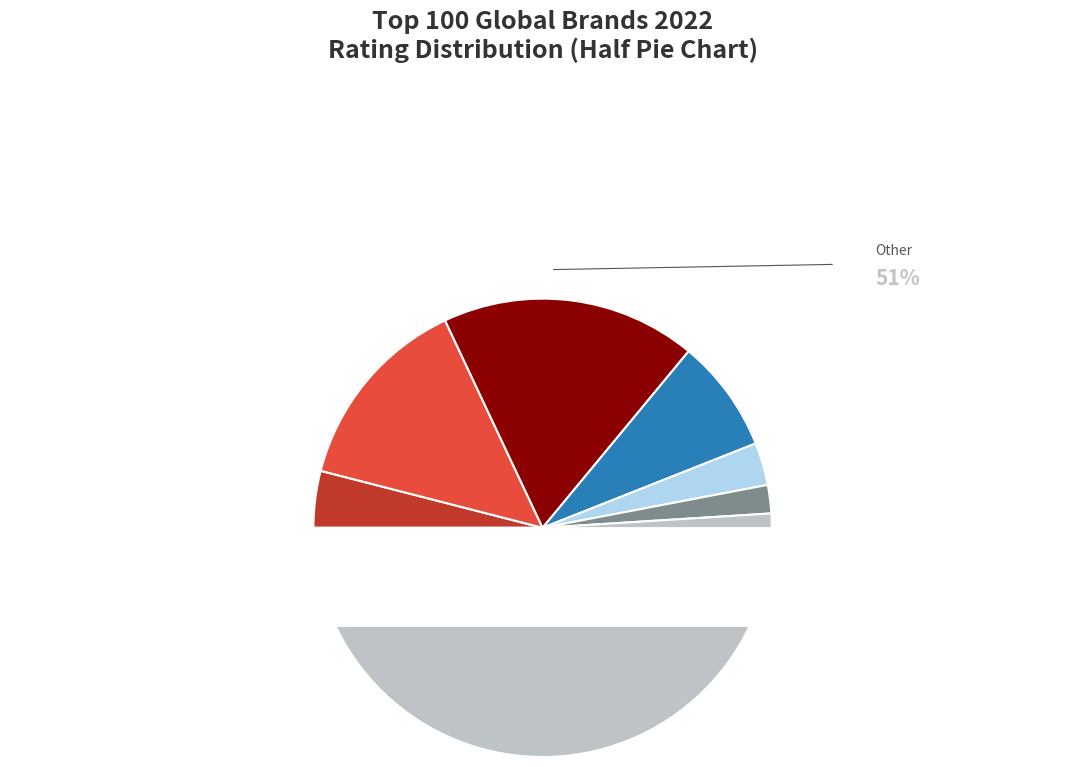

What is the ratio of the value at AAA to the value at AAA+?

3.5